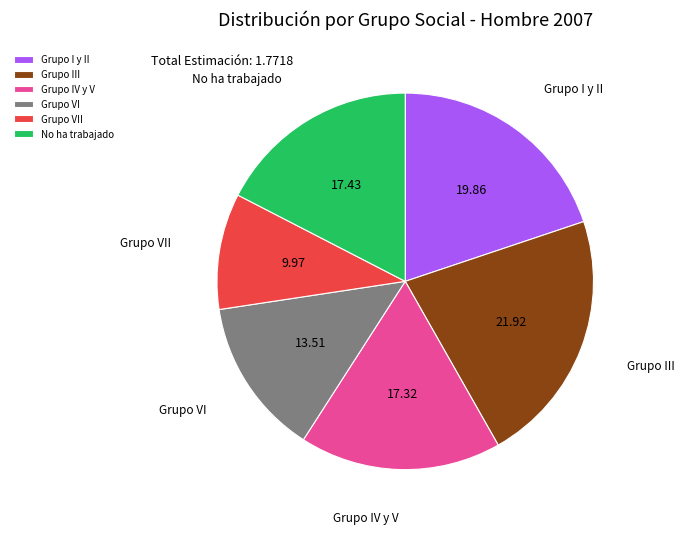

How many segments does this pie chart have?

6